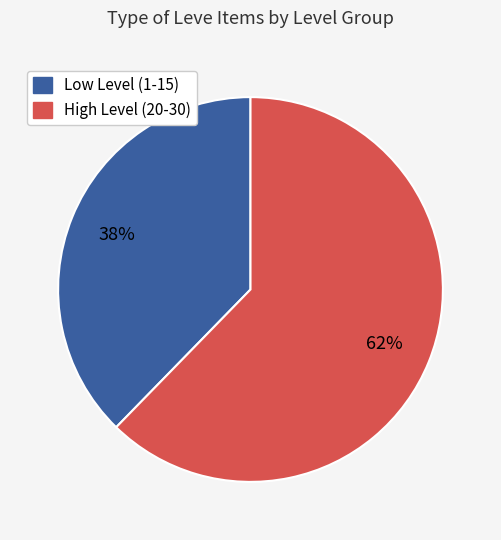

True or false: Low Level (1-15) accounts for 27% of the total.

False